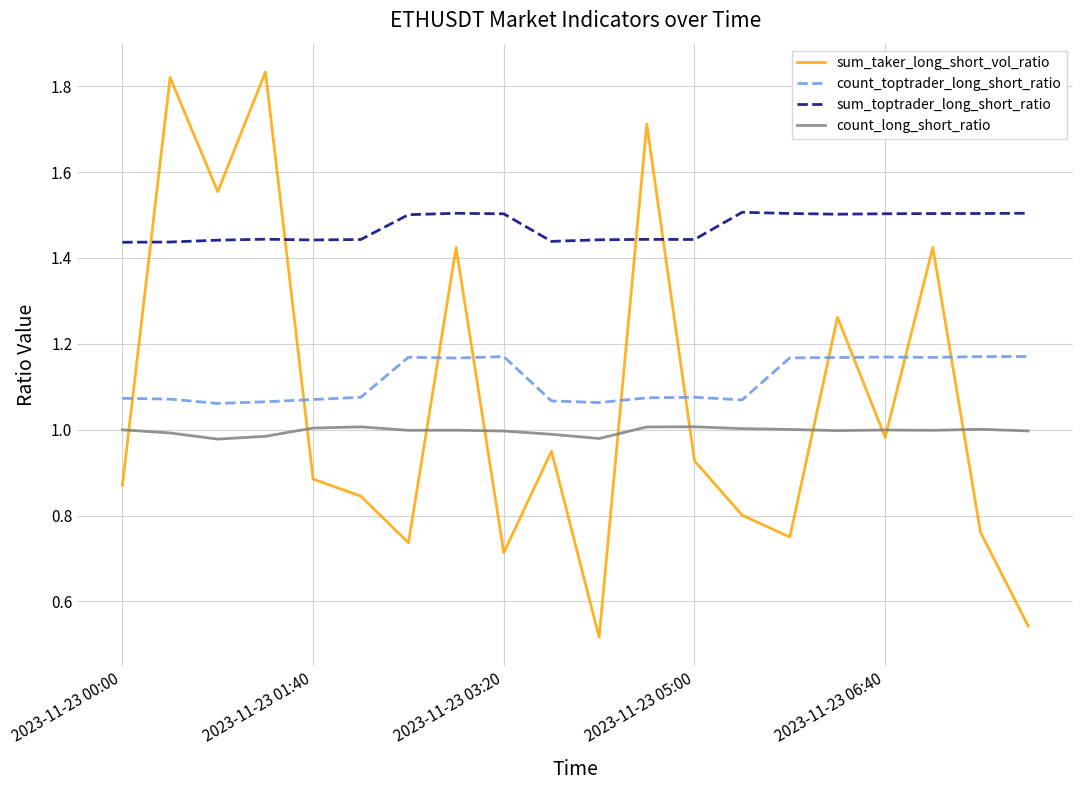

Which series has the widest spread of values?

sum_taker_long_short_vol_ratio